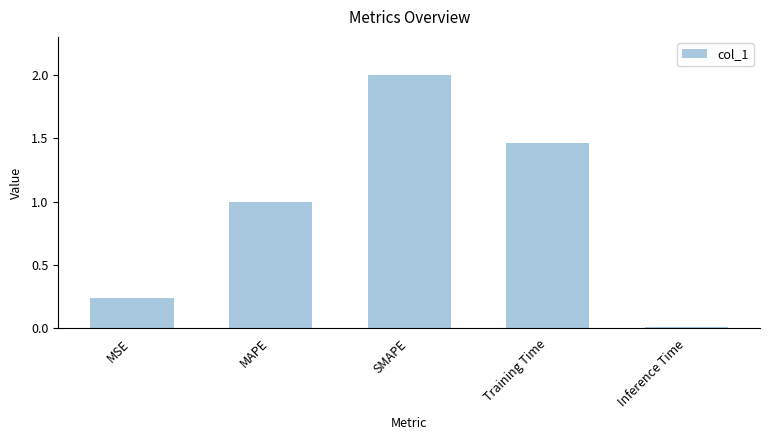

What is the value of the 2nd bar from the left?

1.0